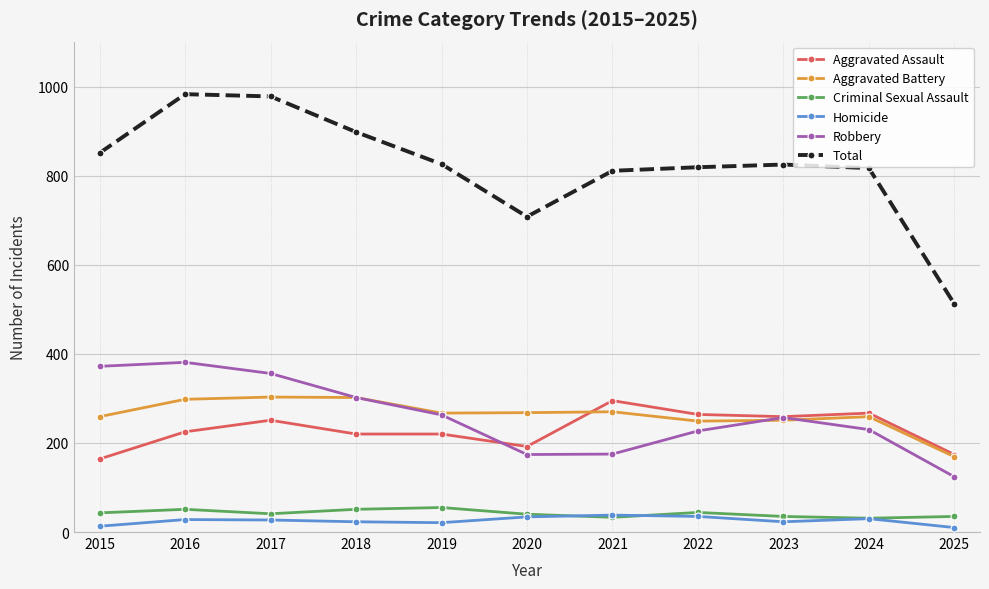

Is it true that Robbery equals 168 at 2023?

False